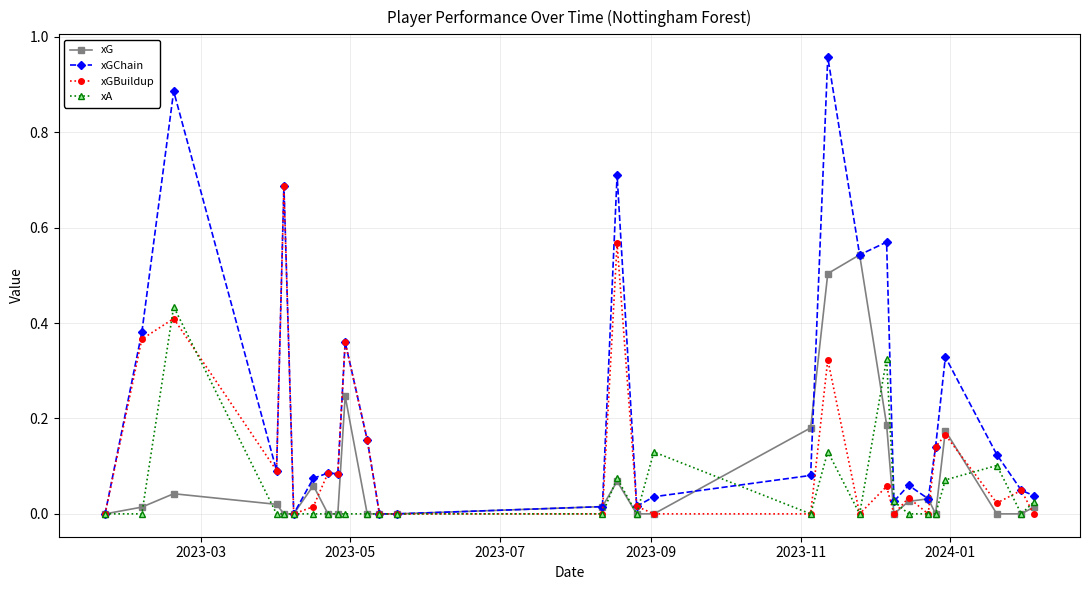

Which series has the widest spread of values?

xGChain